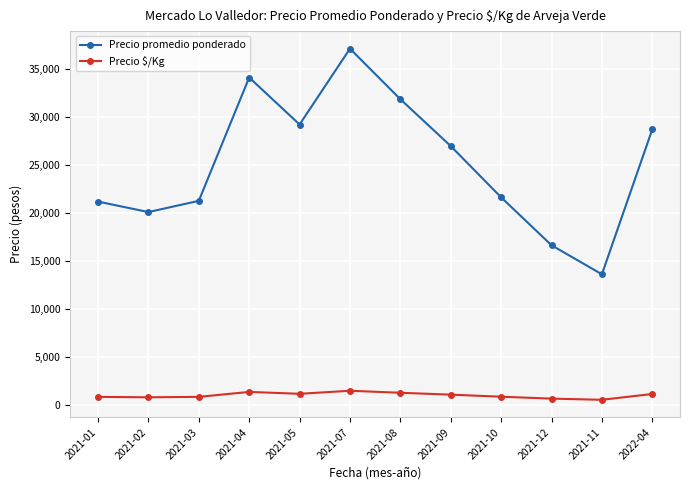

True or false: Precio promedio ponderado has a value of 23157.3 at 2021-04.

False